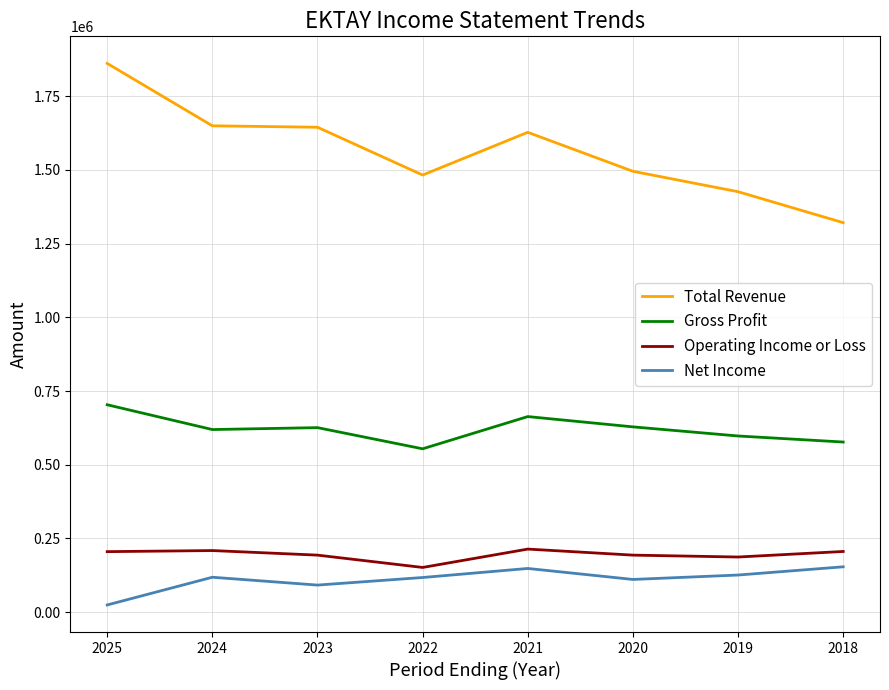

True or false: Operating Income or Loss and Net Income cross at least once.

False